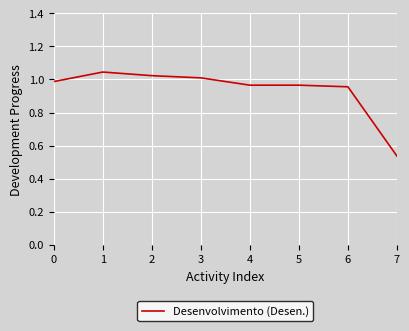

What is the average value?

0.9